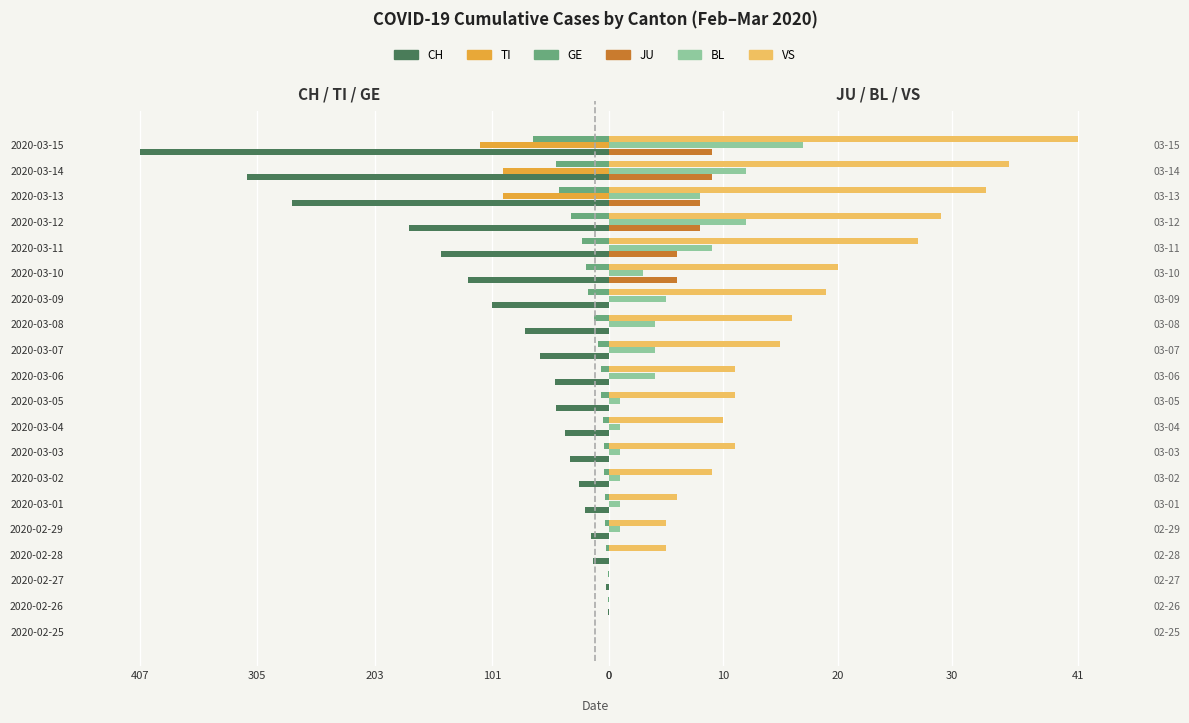

The value of CH at 2020-03-14 is -314. True or false?

True